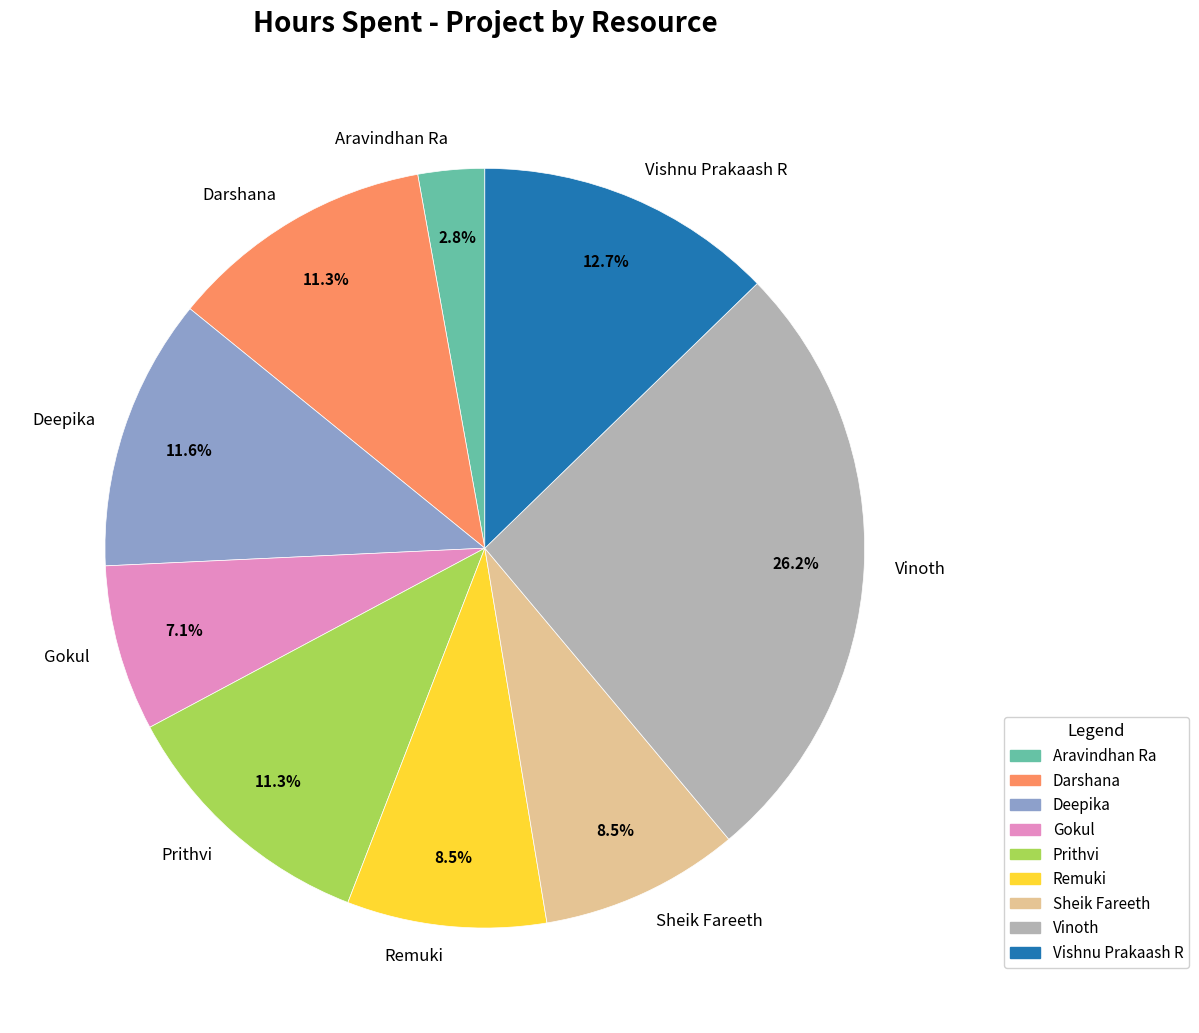

What is the largest slice in the pie chart?

Vinoth